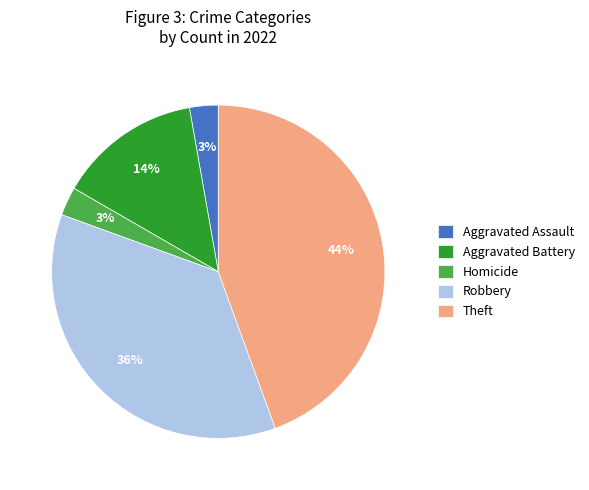

What is the largest slice in the pie chart?

Theft